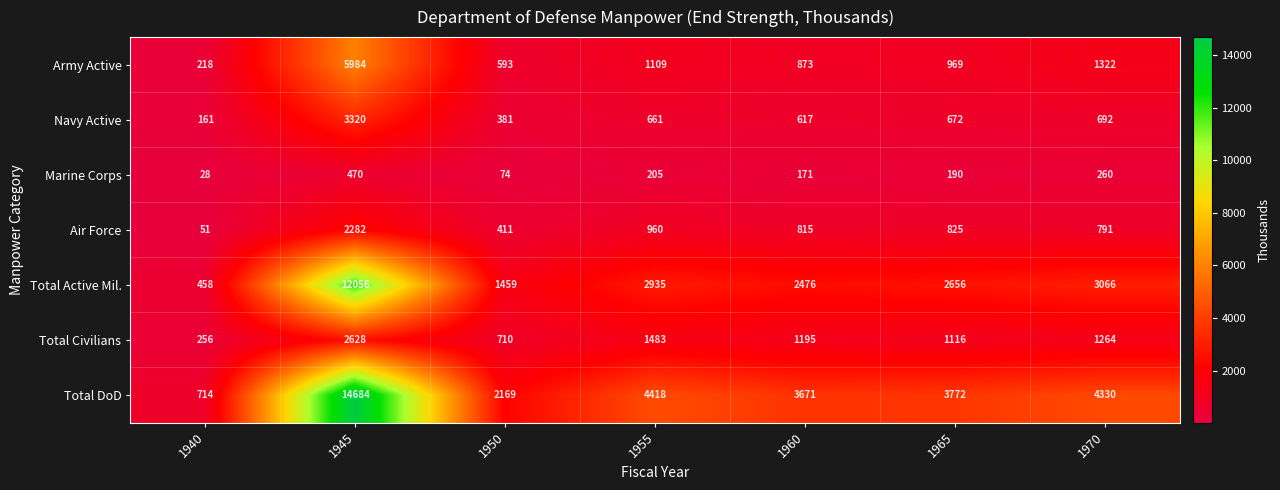

At which label does Army Active first exceed 969?

1945